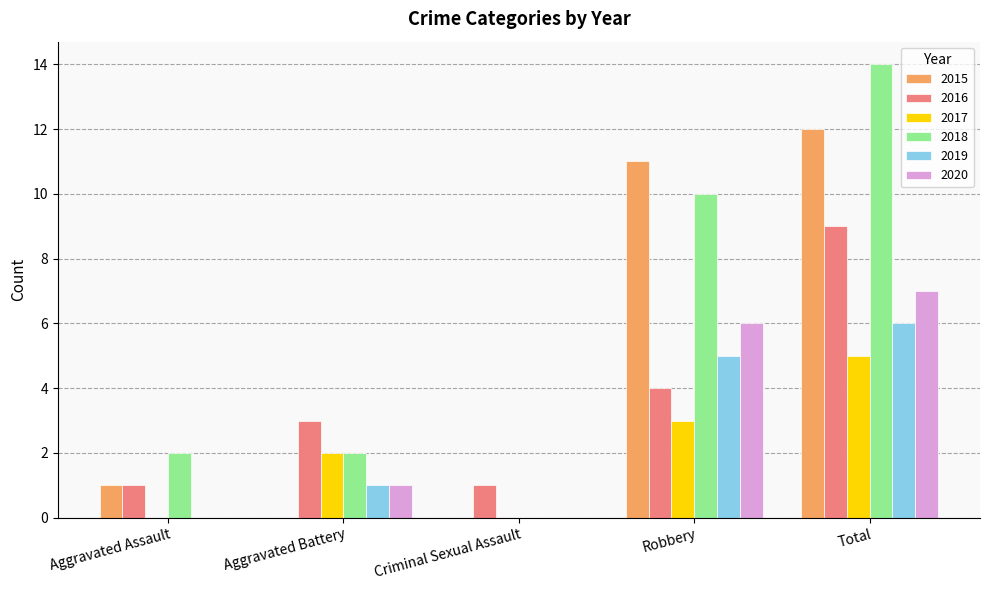

Read the 2020 value at Robbery.

6